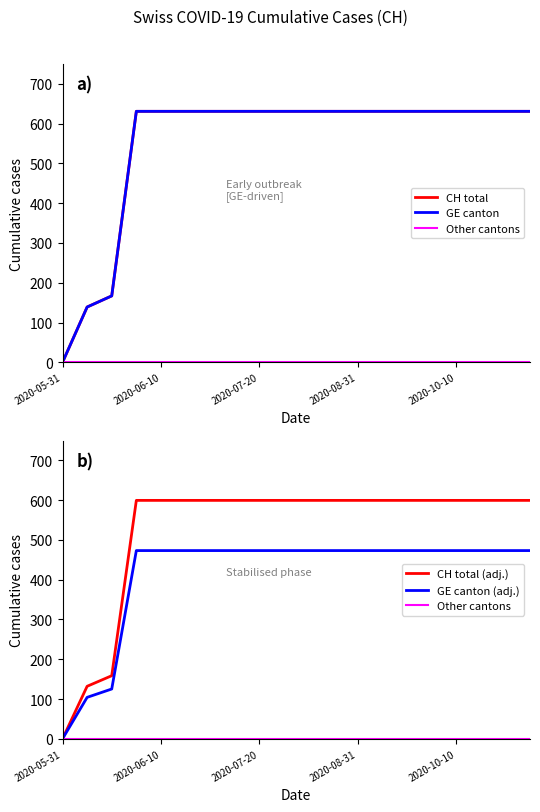

Reading left to right, transcribe all the data shown in this chart.

CH total: 0.0	139.0	167.0	631.0	631.0	631.0	631.0	631.0	631.0	631.0	631.0	631.0	631.0	631.0	631.0	631.0	631.0	631.0	631.0	631.0
GE canton: 0.0	139.0	167.0	631.0	631.0	631.0	631.0	631.0	631.0	631.0	631.0	631.0	631.0	631.0	631.0	631.0	631.0	631.0	631.0	631.0
Other cantons: 0.0	0.0	0.0	0.0	0.0	0.0	0.0	0.0	0.0	0.0	0.0	0.0	0.0	0.0	0.0	0.0	0.0	0.0	0.0	0.0
CH total (adj.): 0.0	132.0	158.7	599.4	599.4	599.4	599.4	599.4	599.4	599.4	599.4	599.4	599.4	599.4	599.4	599.4	599.4	599.4	599.4	599.4
GE canton (adj.): 0.0	104.2	125.2	473.2	473.2	473.2	473.2	473.2	473.2	473.2	473.2	473.2	473.2	473.2	473.2	473.2	473.2	473.2	473.2	473.2